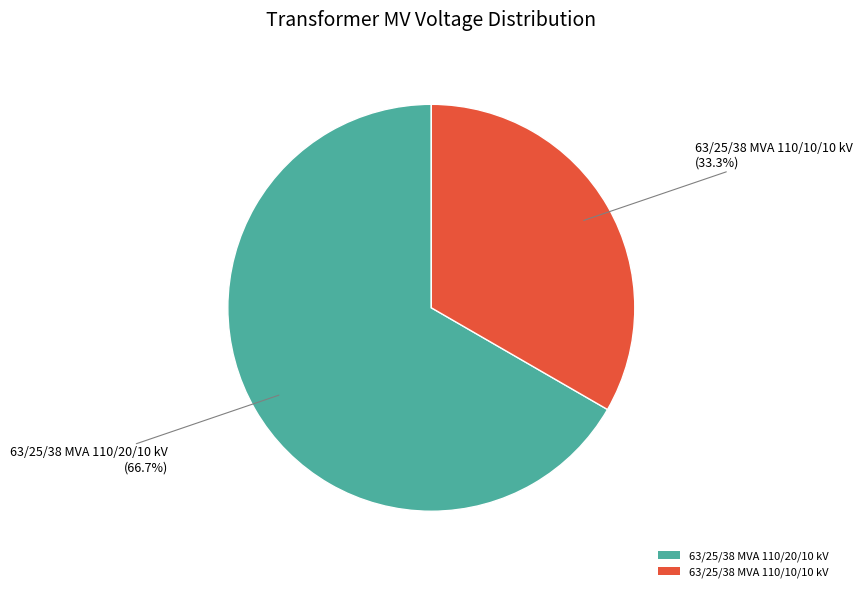

Count the number of slices in the pie.

2